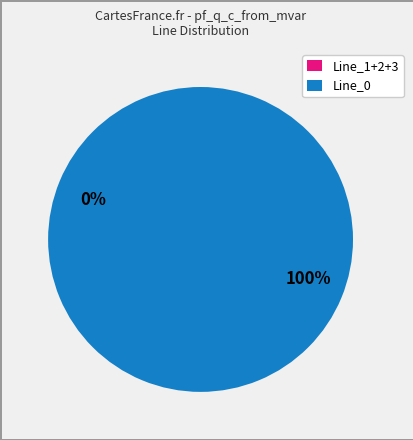

Which has a higher value, Line_0 or Line_3?

Line_0